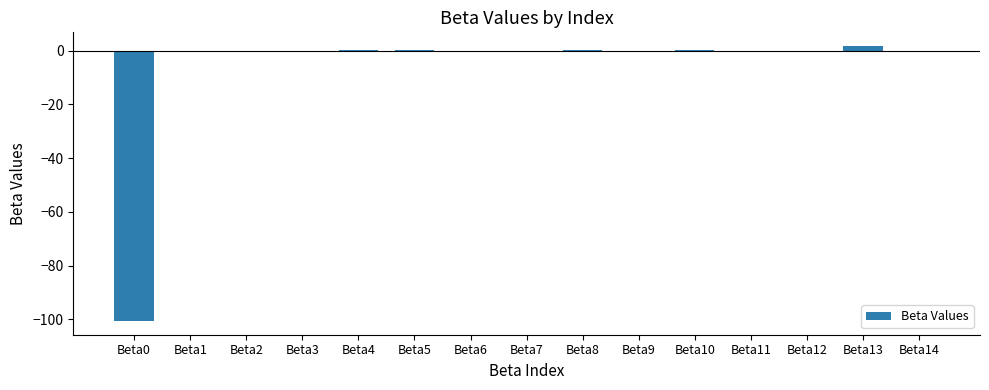

What is the sum of all values?

-98.8